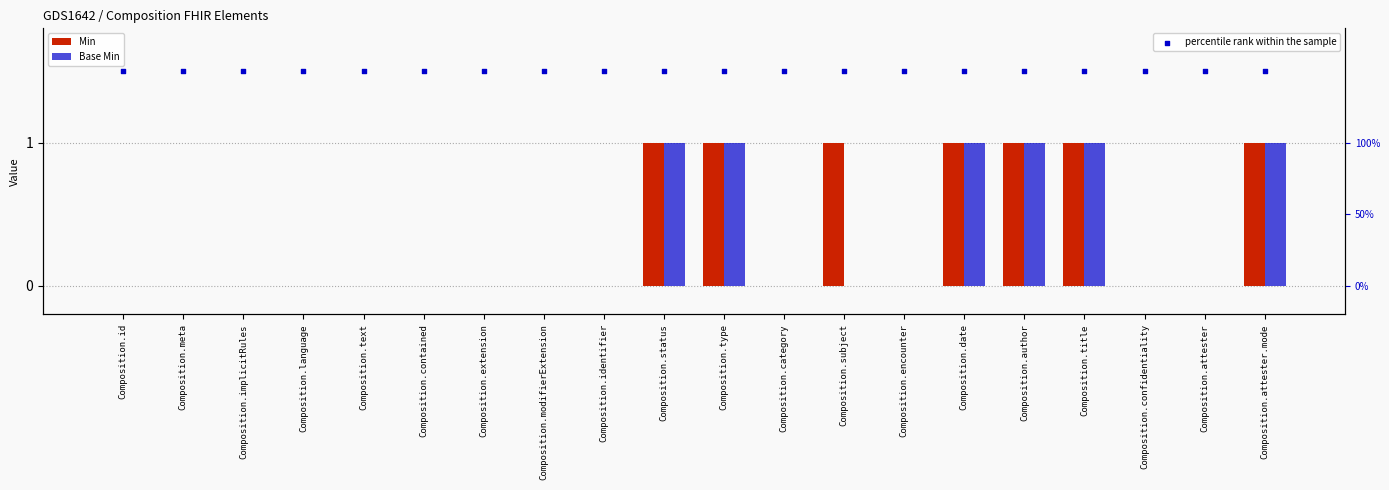

Which series reaches the minimum Y coordinate?

Min